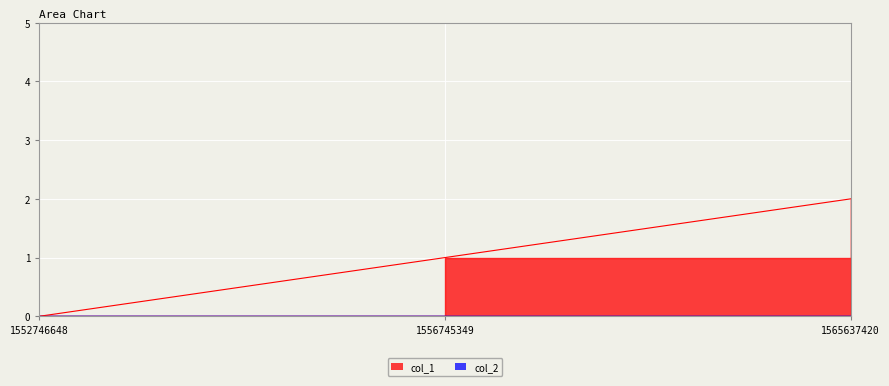

How many positive values are there?

2